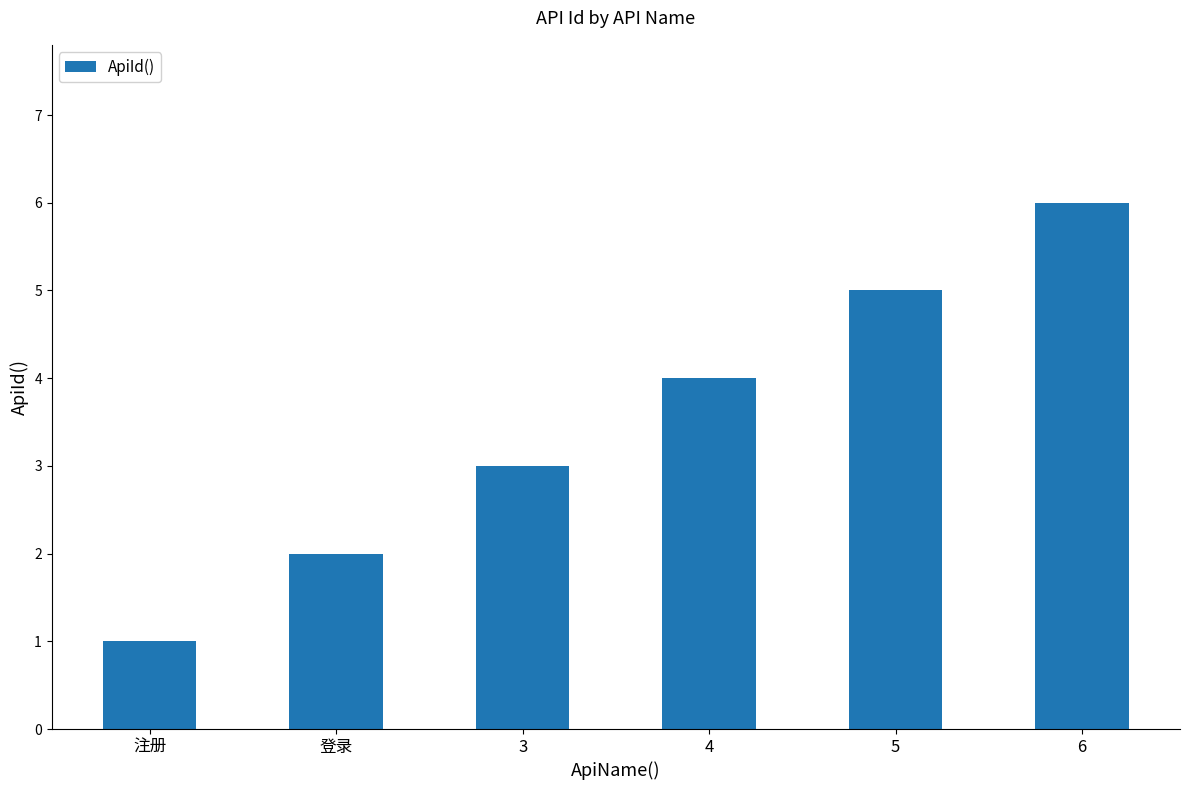

What is the difference between the second highest and second lowest values?

3